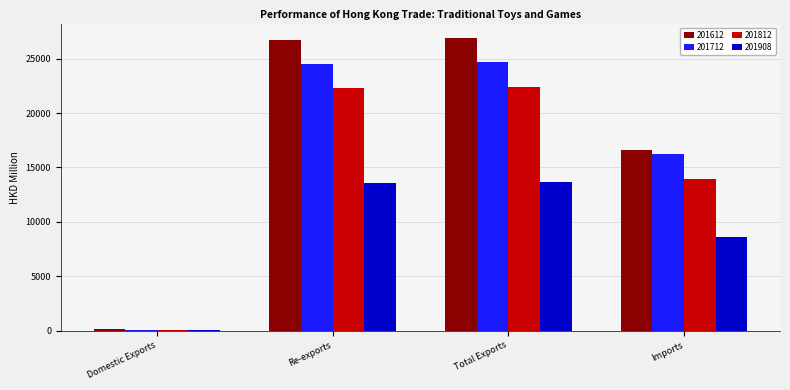

Where is 201712 nearest to the value 12385?

Imports